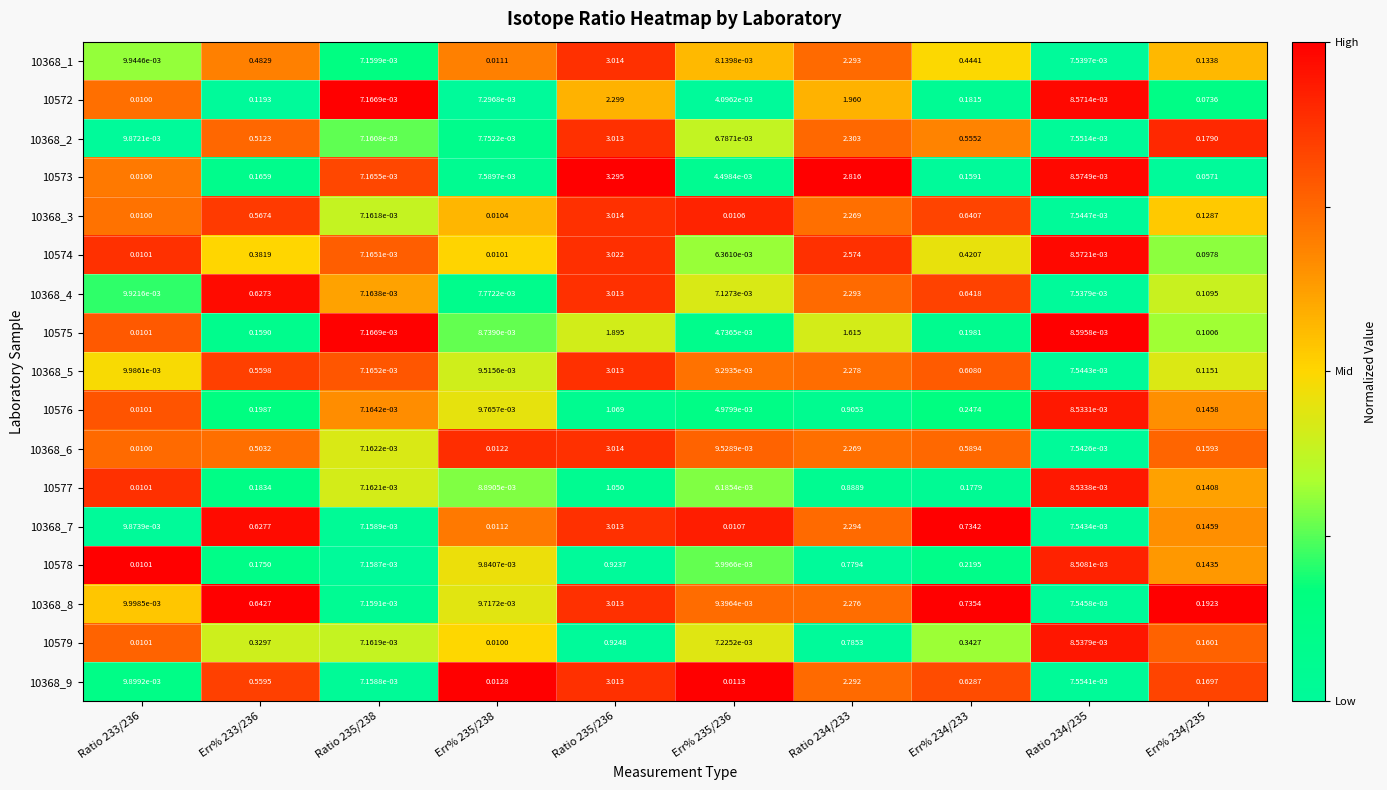

At which category is the sum across all series the highest?

Ratio 235/236